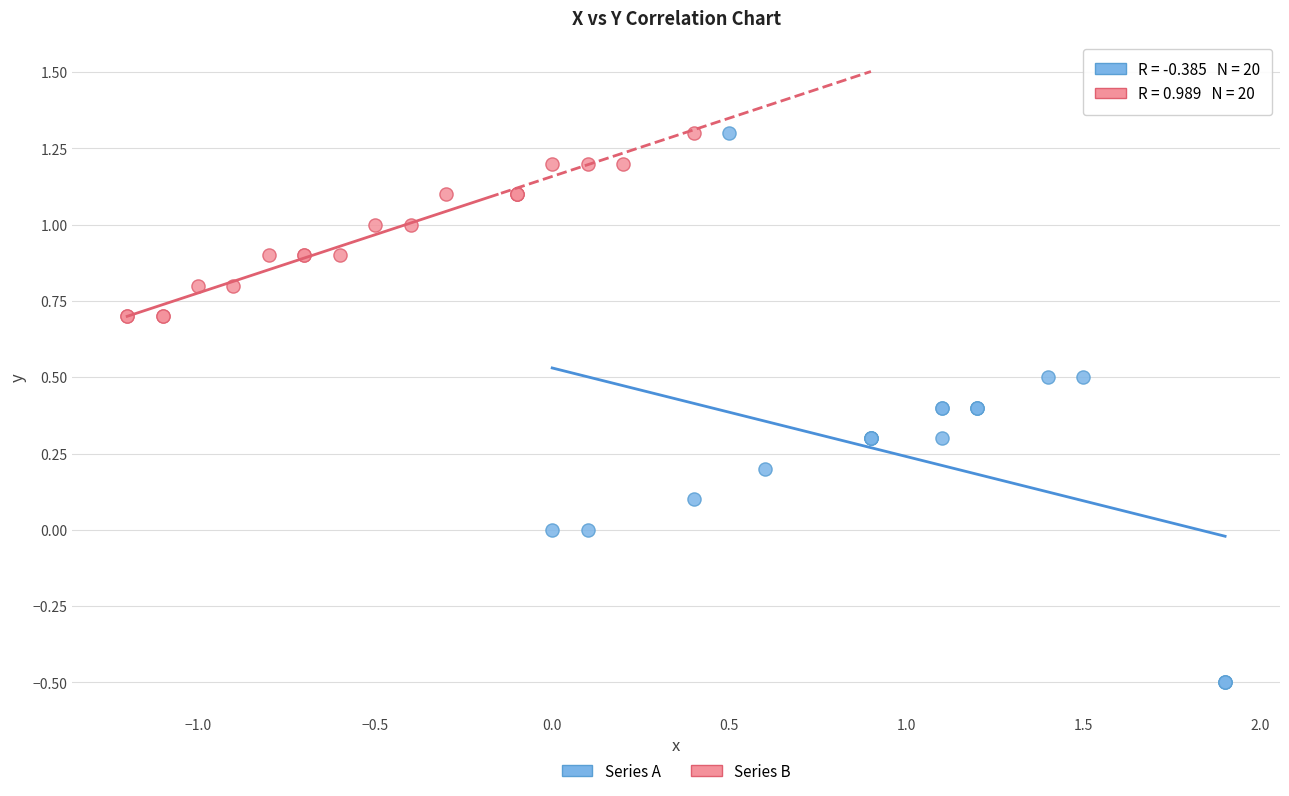

Which series has the widest spread of Y values?

Series A